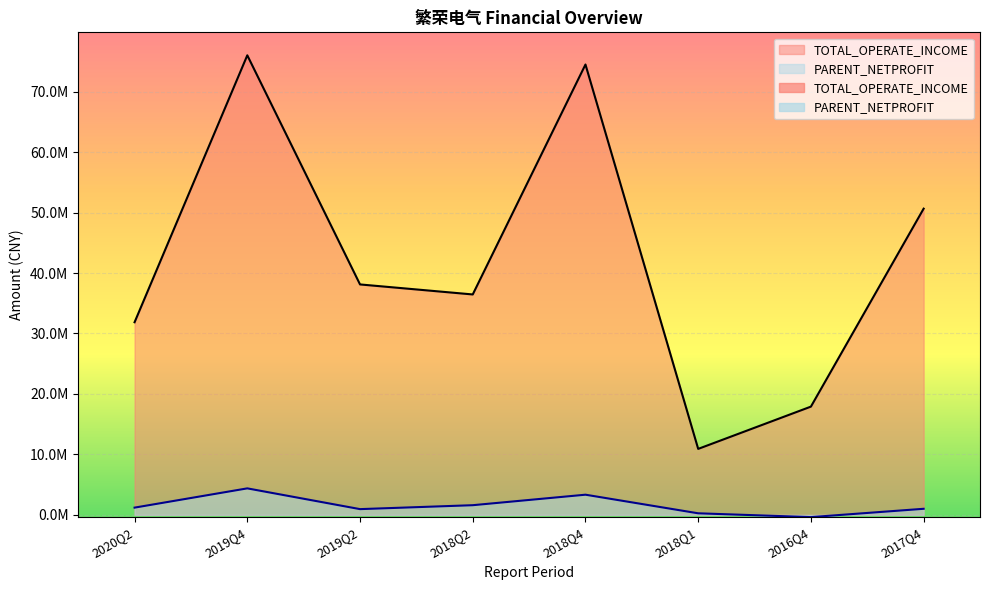

Is it true that TOTAL_OPERATE_INCOME equals 38112421.0 at 2019Q2?

True